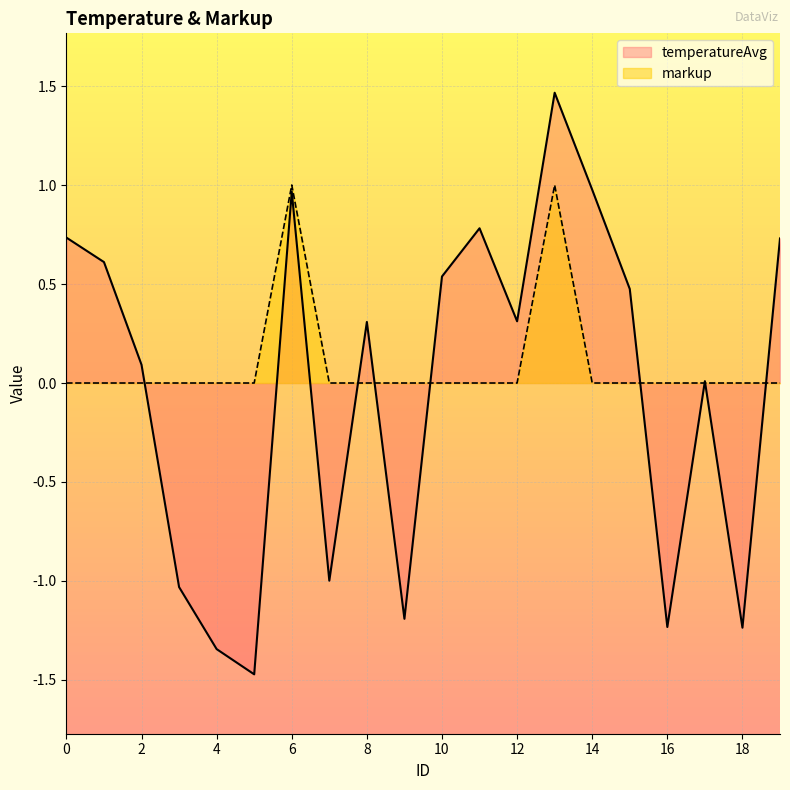

Reading right to left, list all the values displayed in this chart.

temperatureAvg: 0.7	-1.2	0.0	-1.2	0.5	1.0	1.5	0.3	0.8	0.5	-1.2	0.3	-1.0	1.0	-1.5	-1.3	-1.0	0.1	0.6	0.7
markup: 0.0	0.0	0.0	0.0	0.0	0.0	1.0	0.0	0.0	0.0	0.0	0.0	0.0	1.0	0.0	0.0	0.0	0.0	0.0	0.0